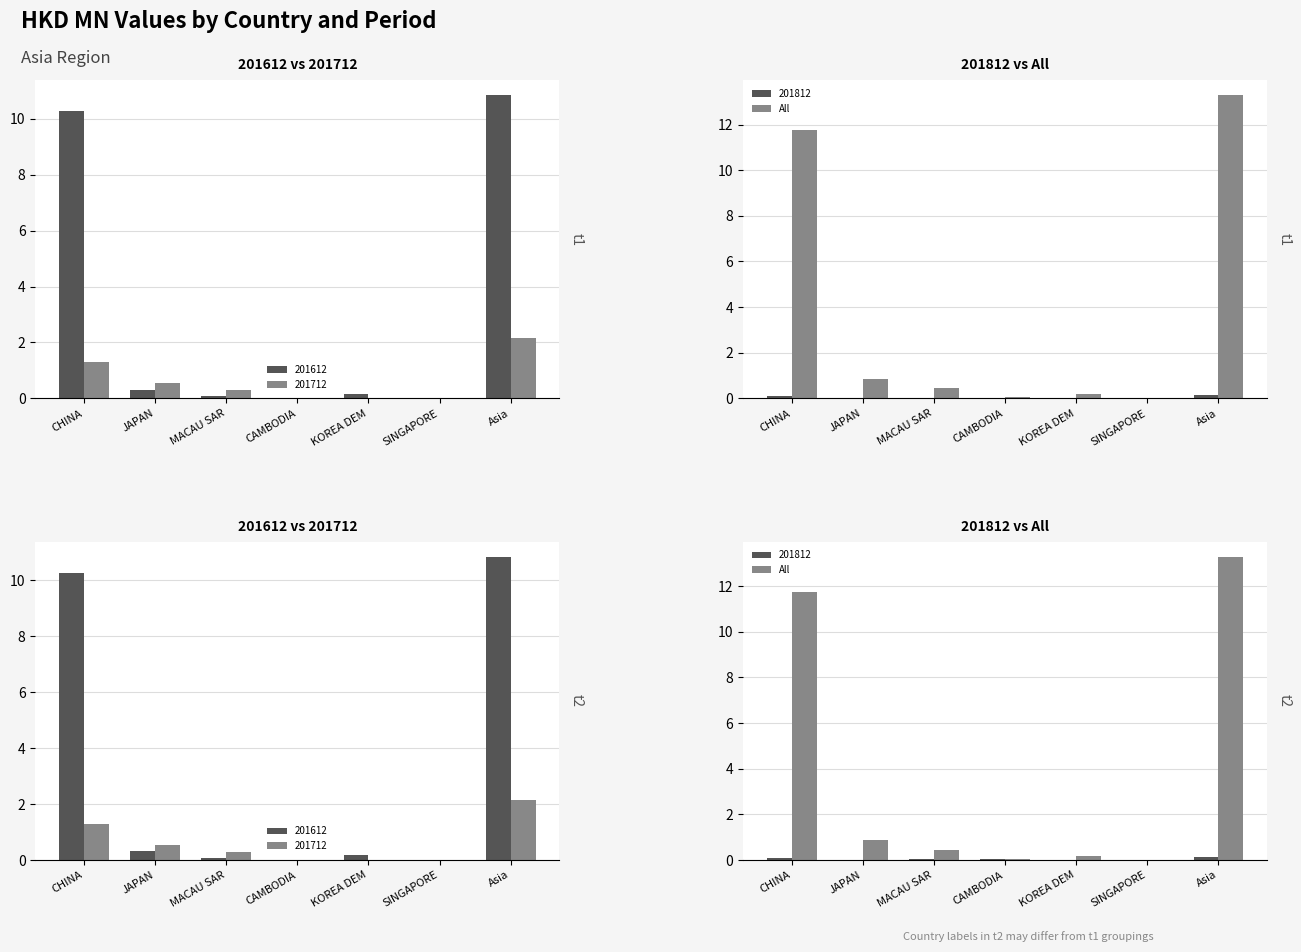

True or false: the data shows 0.2 at JAPAN.

False